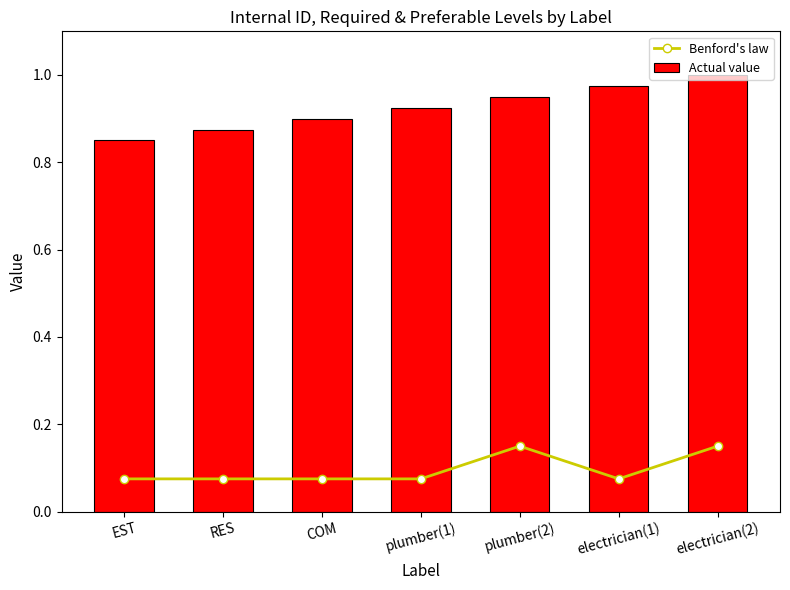

What is the approximate value of Actual value at plumber(2)?

0.9